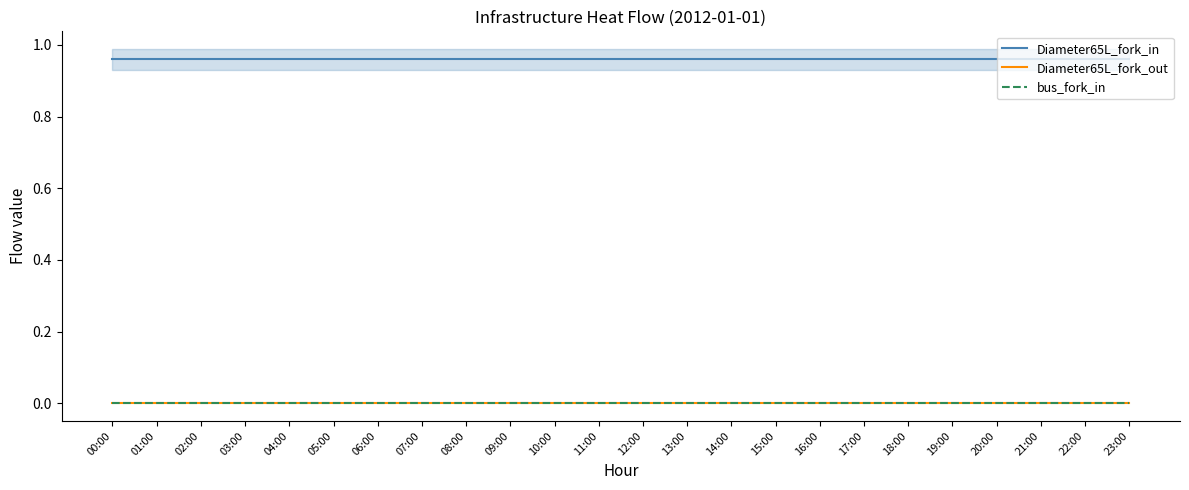

The Diameter65L_fork_out series shows 0.0 at 19:00. True or false?

True